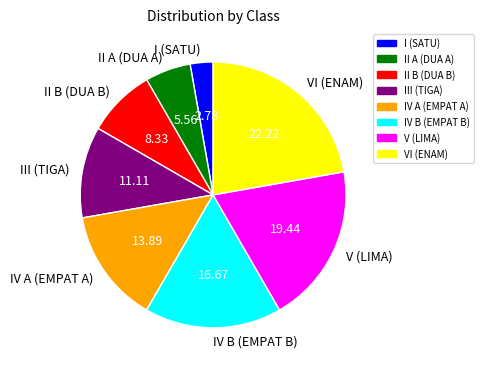

Which slice is the smallest?

I (SATU)